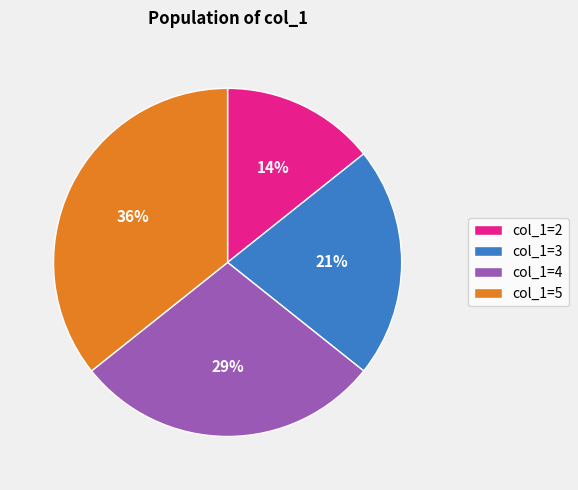

Rank the categories by value from highest to lowest.

col_1=5, col_1=4, col_1=3, col_1=2